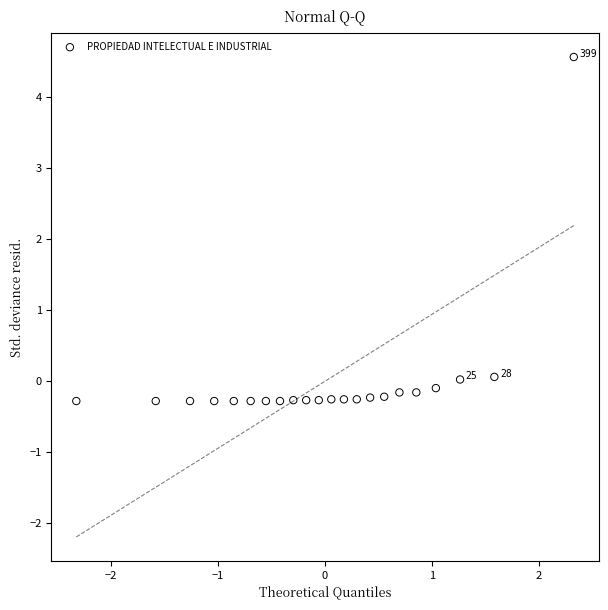

What is the range of X values (max minus min)?

4.7